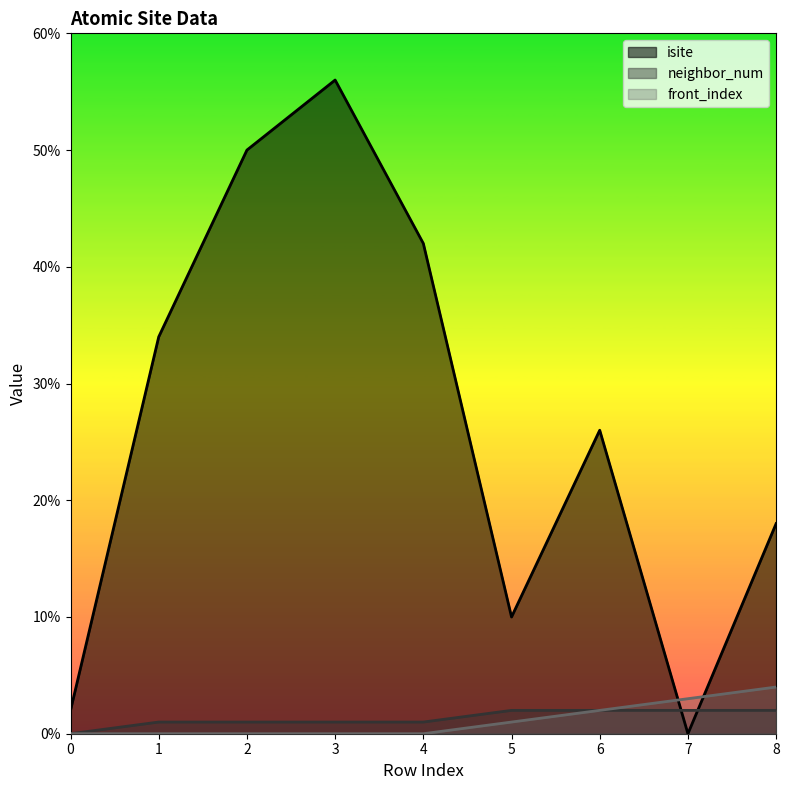

Is it true that front_index equals 3 at 7?

True